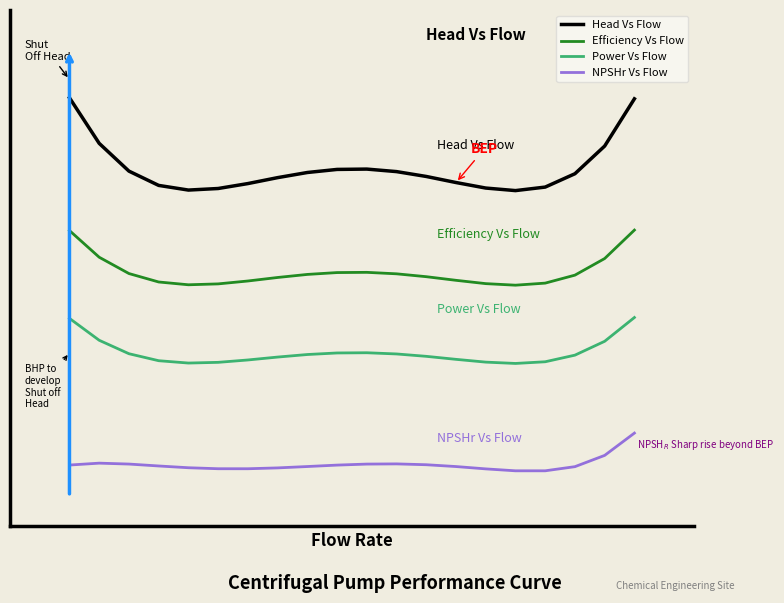

Where is the first local minimum for Power Vs Flow?

4